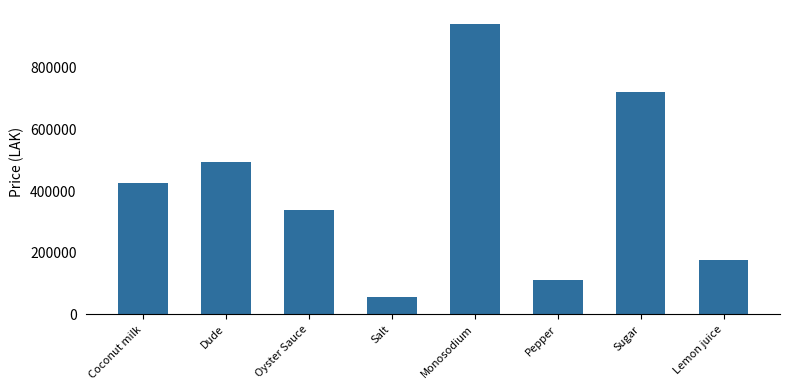

What value does the data have at Dude, to the nearest 10?

495000